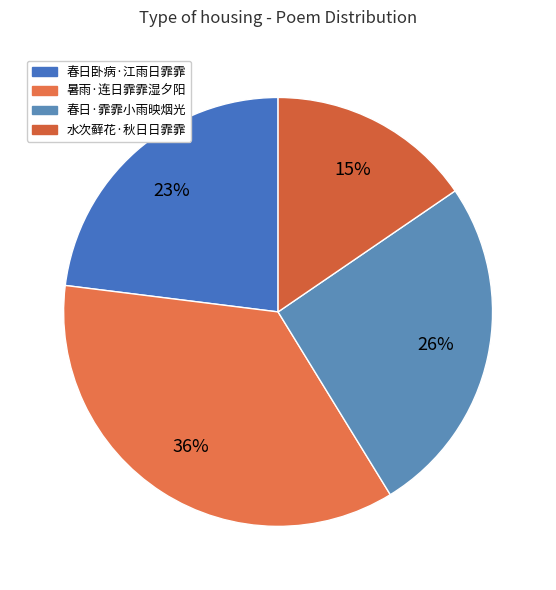

To the nearest percent, what is the combined percentage of 水次藓花·秋日日霏霏 and 春日·霏霏小雨映烟光?

41%